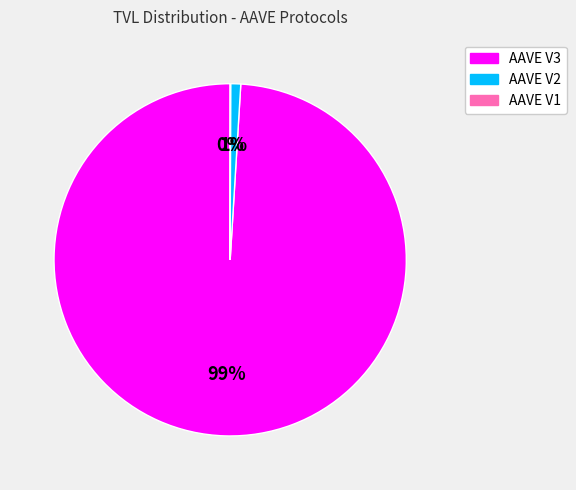

The AAVE V3 slice represents 94% of the pie. True or false?

False